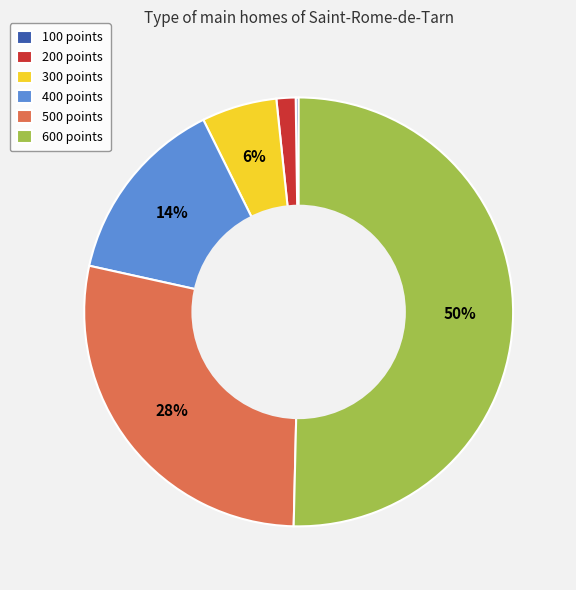

Which category accounts for the majority?

600 points